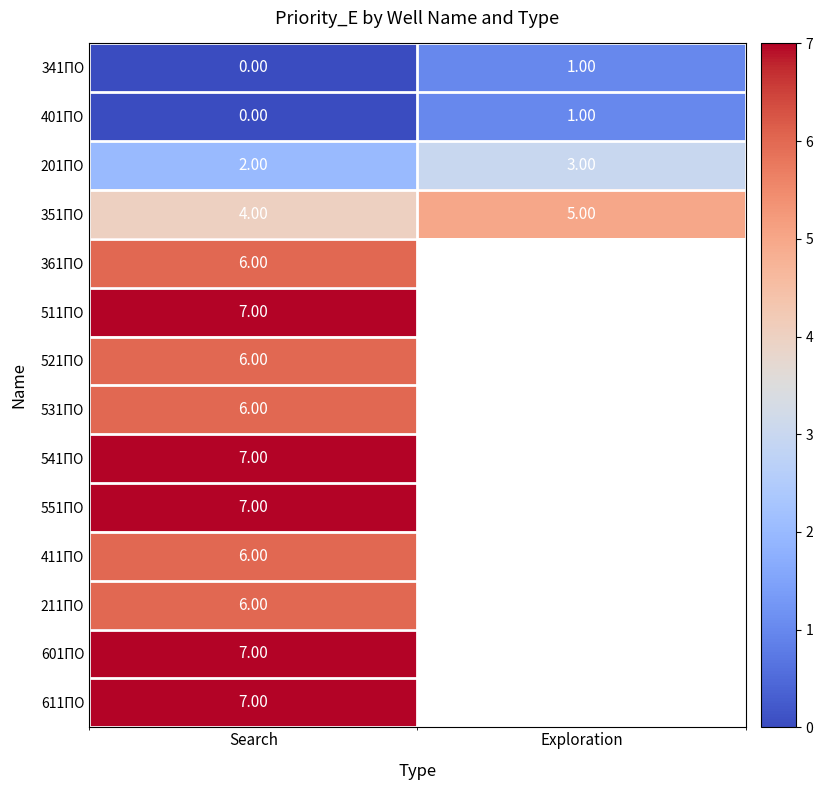

Rank the categories by 341ПО value from lowest to highest.

Search, Exploration